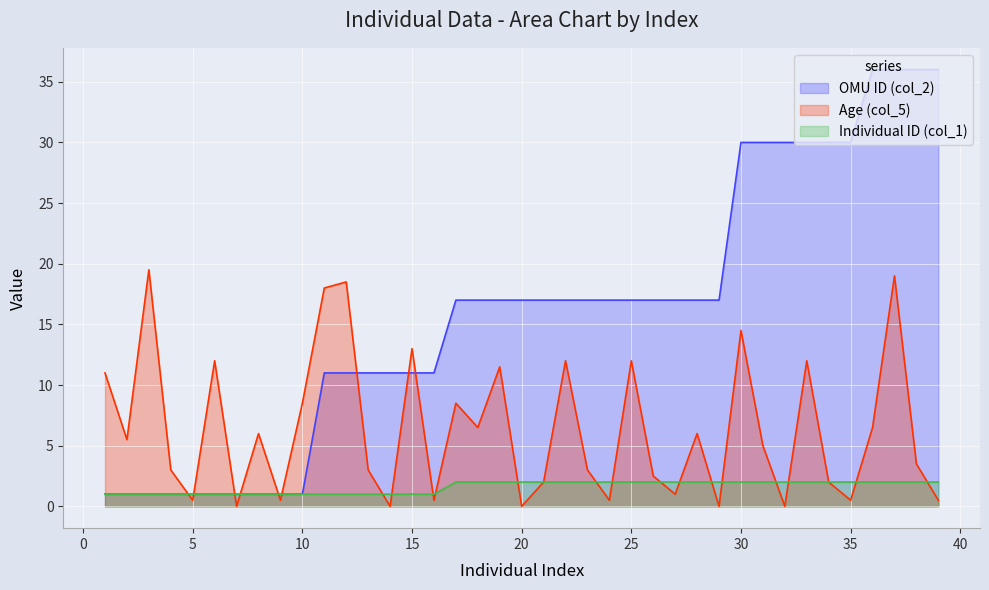

The value of Age (col_5) at 1 is 11.0. True or false?

True